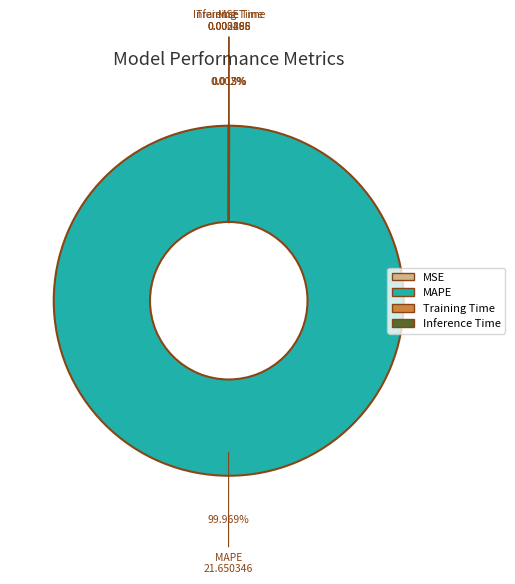

Is there a majority slice in this chart?

Yes